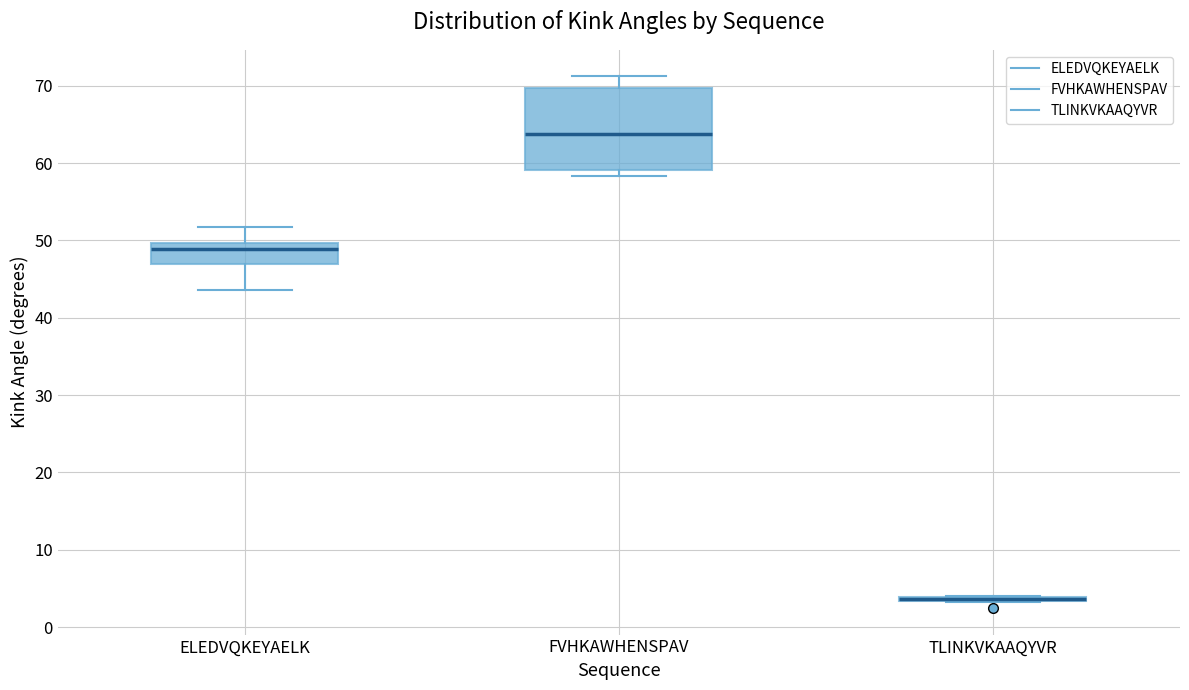

Comparing the boxes themselves (not the whiskers), which one is the tallest?

FVHKAWHENSPAV